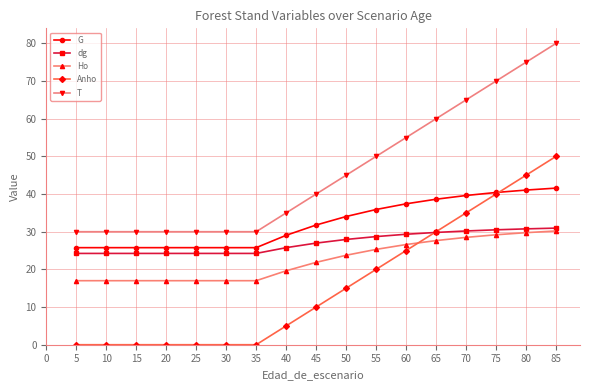

Count the number of data series in this chart.

5